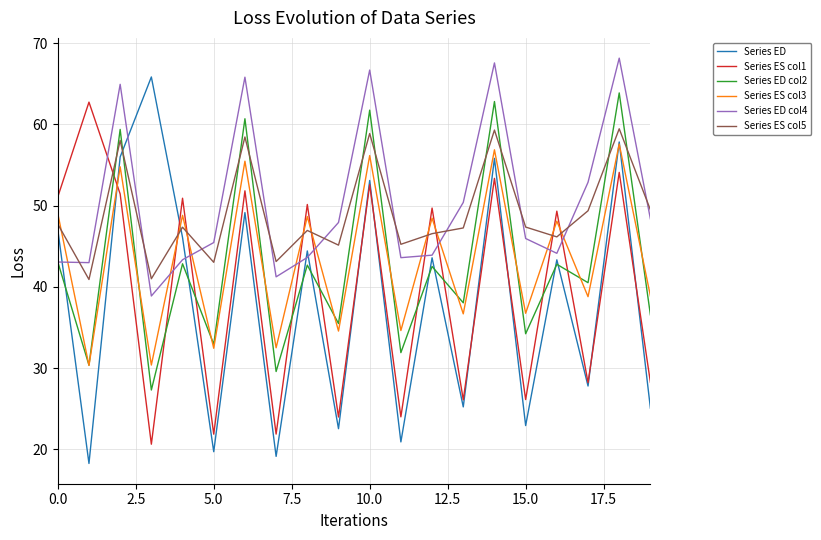

True or false: Series ES col5 and Series ES col1 cross at least once.

True